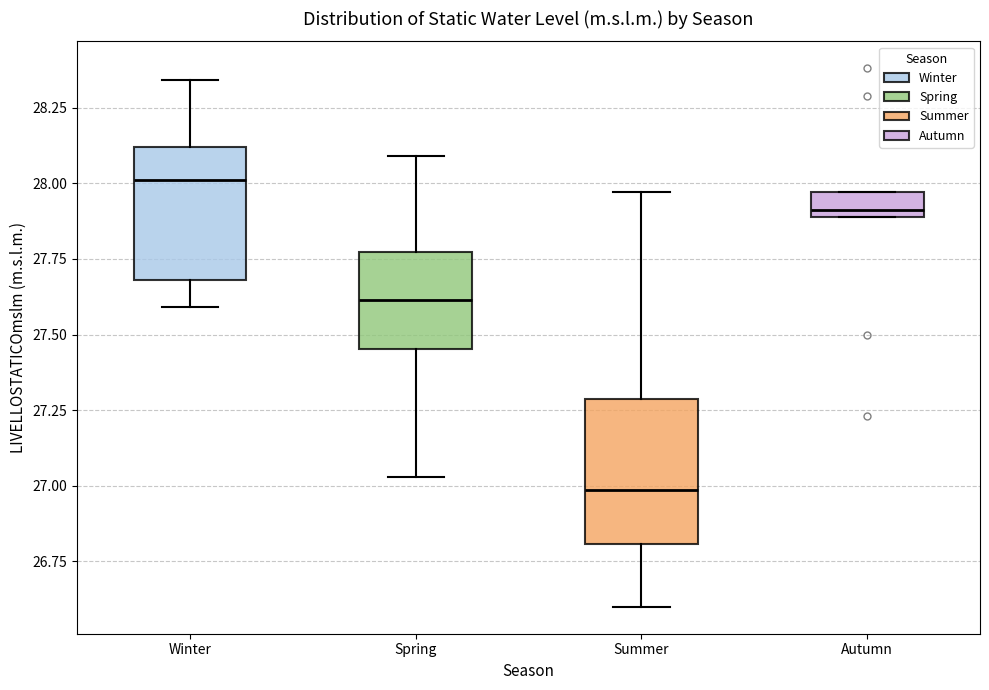

Where is the lower edge of the box for Winter on the y-axis? The values are not printed on the chart, so give them approximately, as read against the axis.

27.70